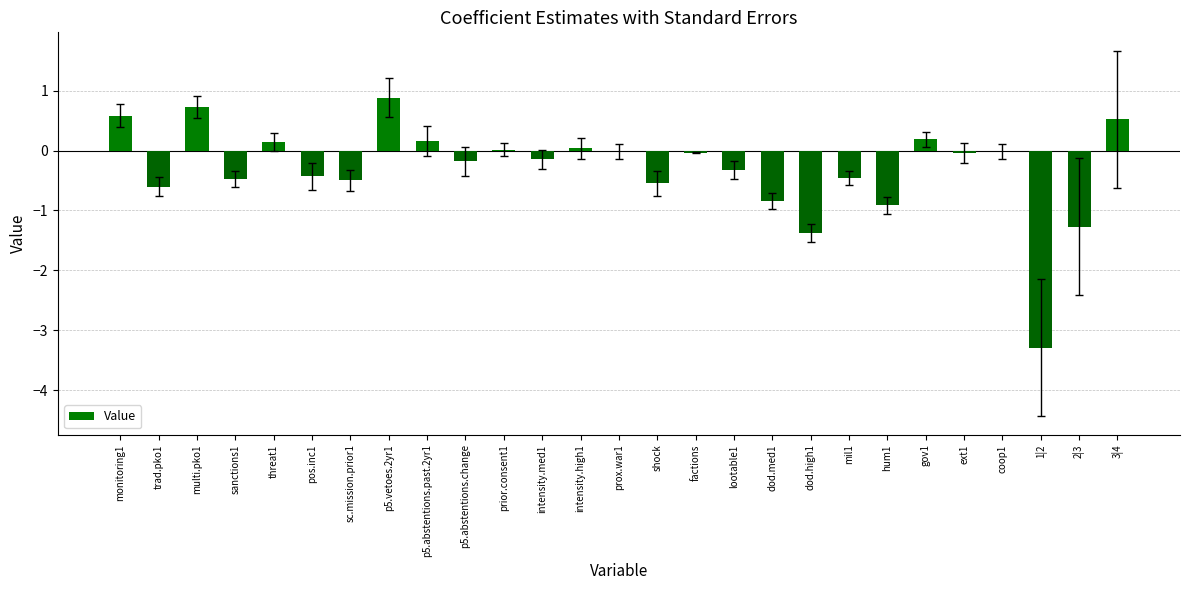

The chart shows a value of -0.7 at pos.inc1. True or false?

False